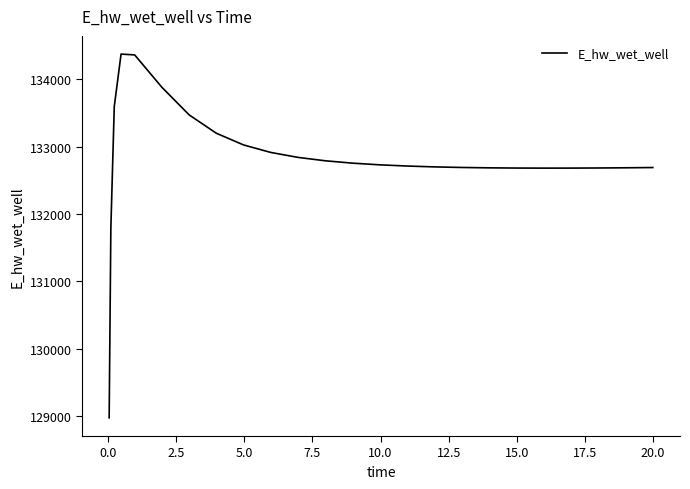

What is the smallest value displayed?

128975.3